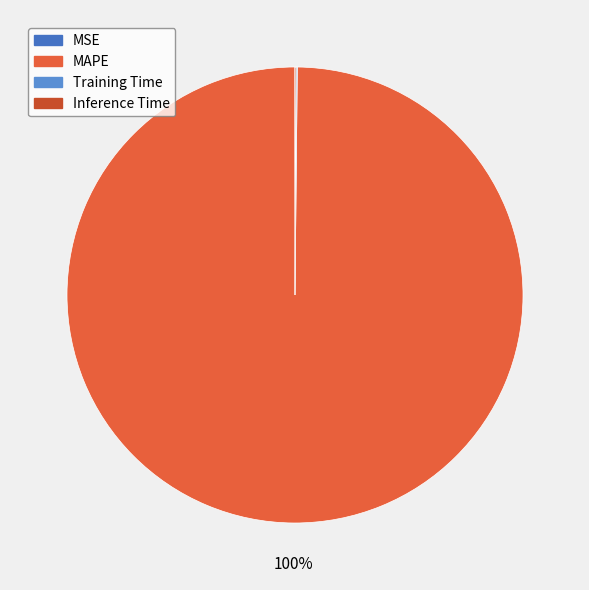

What percentage do Training Time and MAPE together represent?

99.9%